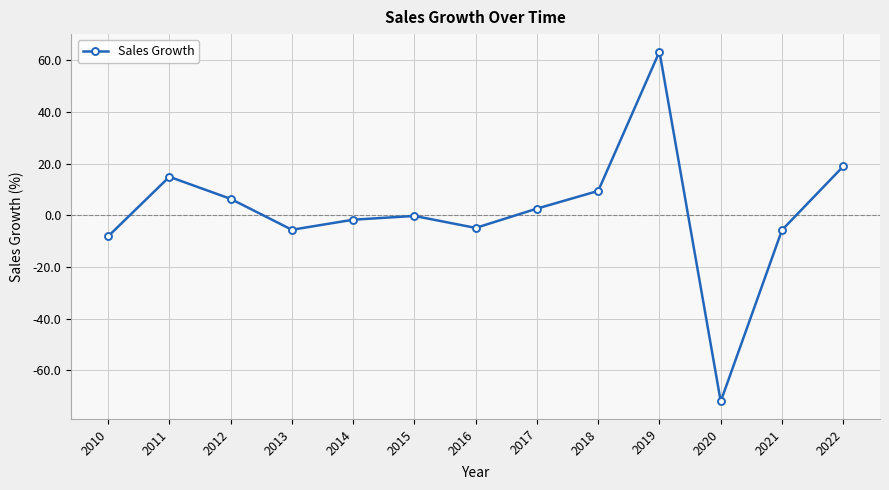

Which label corresponds to the largest value in the chart?

2019